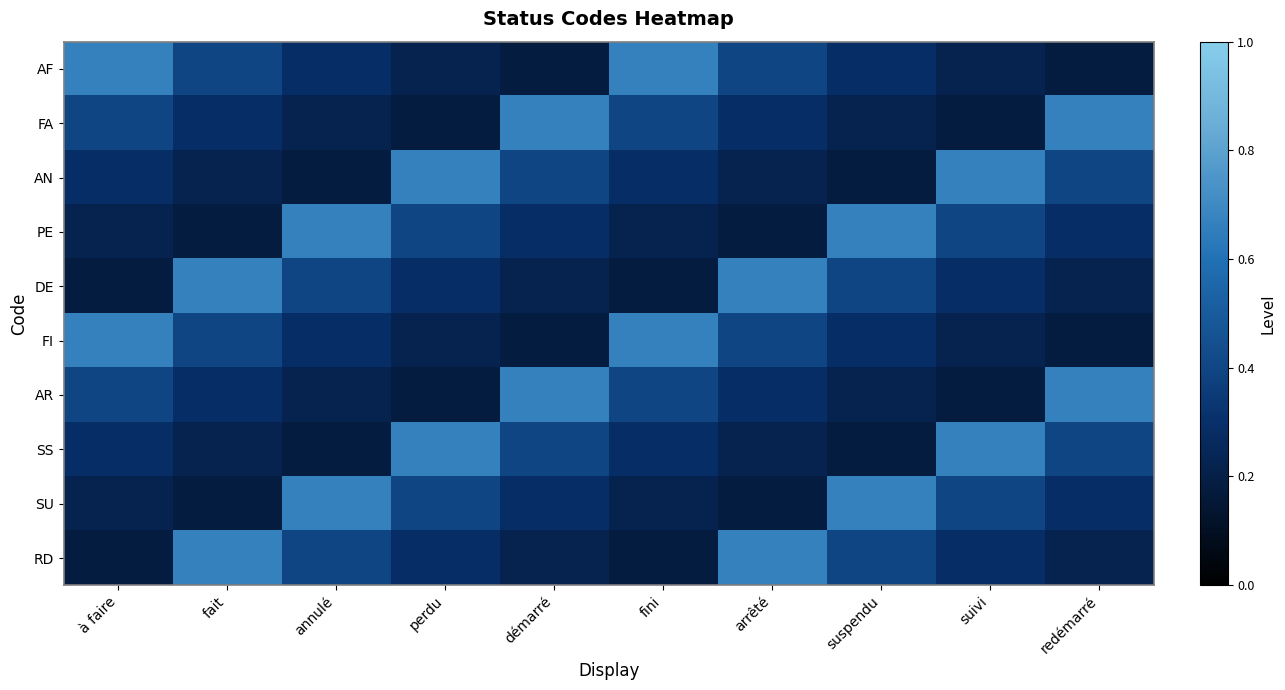

Between annulé and suivi, which is larger?

annulé